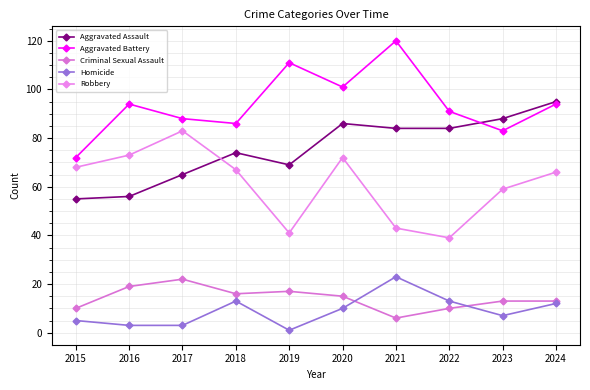

Reading left to right, extract all data points from this chart.

Aggravated Assault: 55	56	65	74	69	86	84	84	88	95
Aggravated Battery: 72	94	88	86	111	101	120	91	83	94
Criminal Sexual Assault: 10	19	22	16	17	15	6	10	13	13
Homicide: 5	3	3	13	1	10	23	13	7	12
Robbery: 68	73	83	67	41	72	43	39	59	66